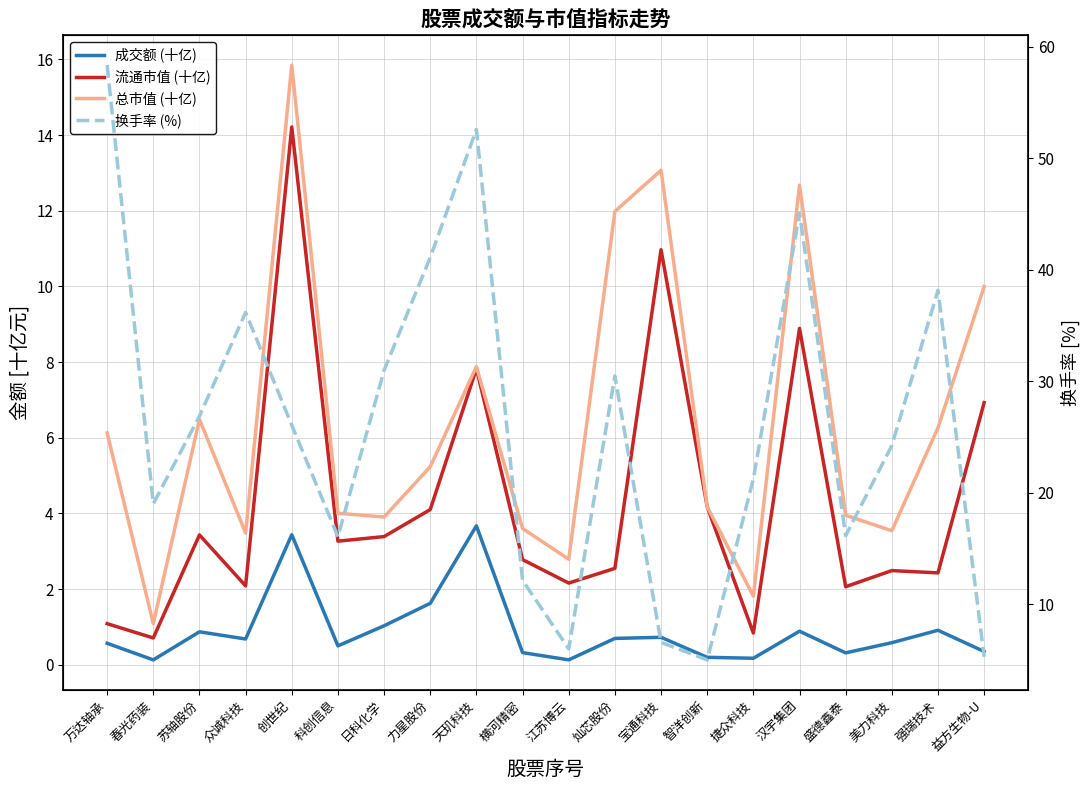

True or false: 换手率 (%) has a value of 13.1 at 美力科技.

False